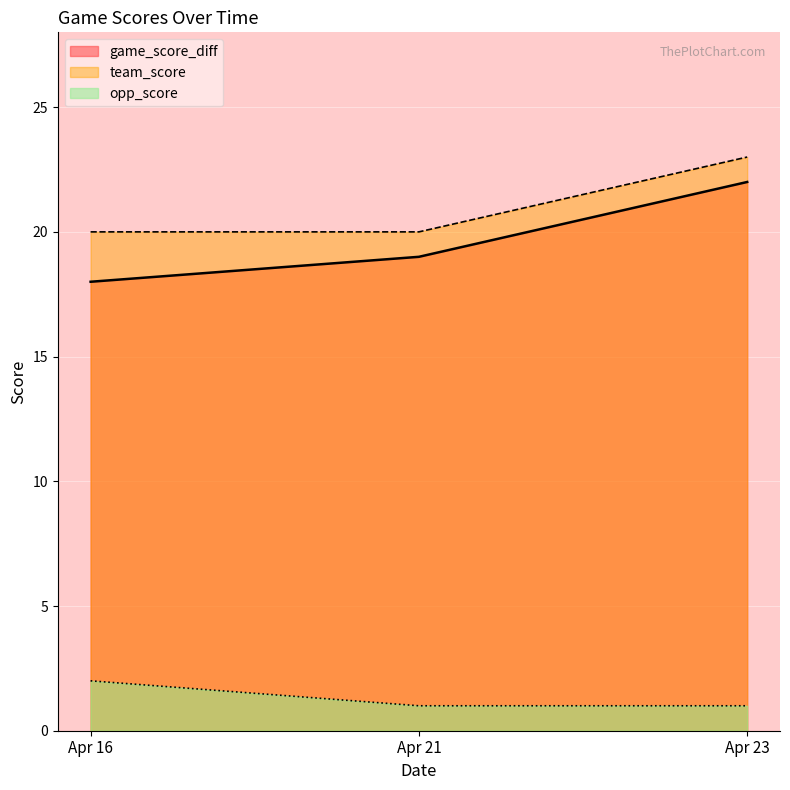

The value of opp_score at Apr 21 is 0. True or false?

False